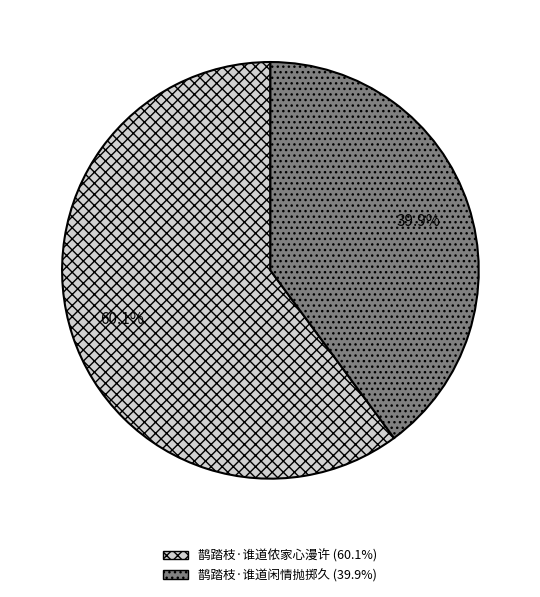

Rank the categories by value from highest to lowest.

鹊踏枝·谁道侬家心漫许, 鹊踏枝·谁道闲情抛掷久